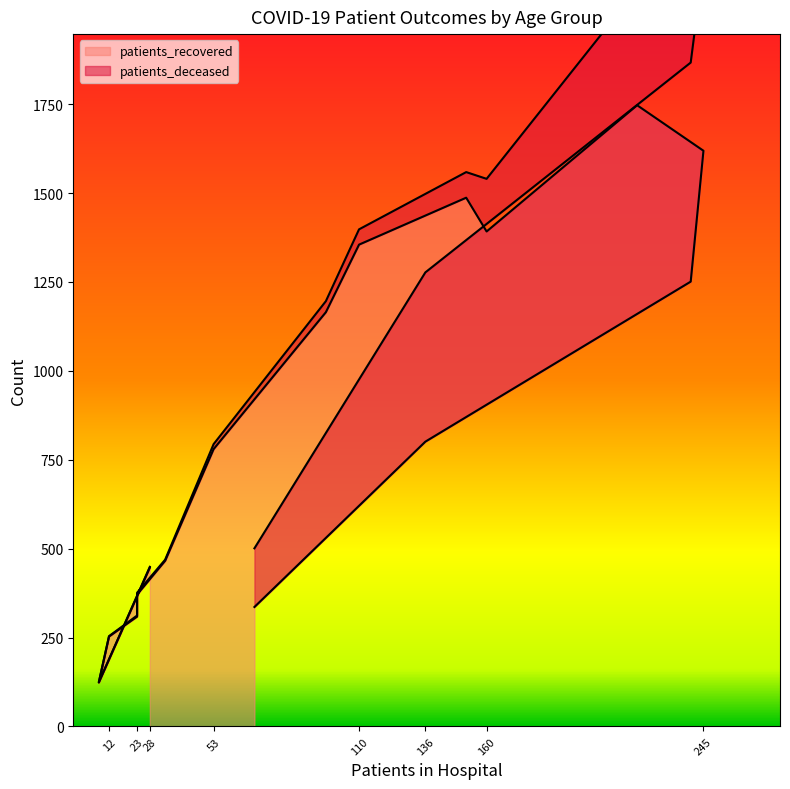

What is the difference between the maximum and minimum values?

1623